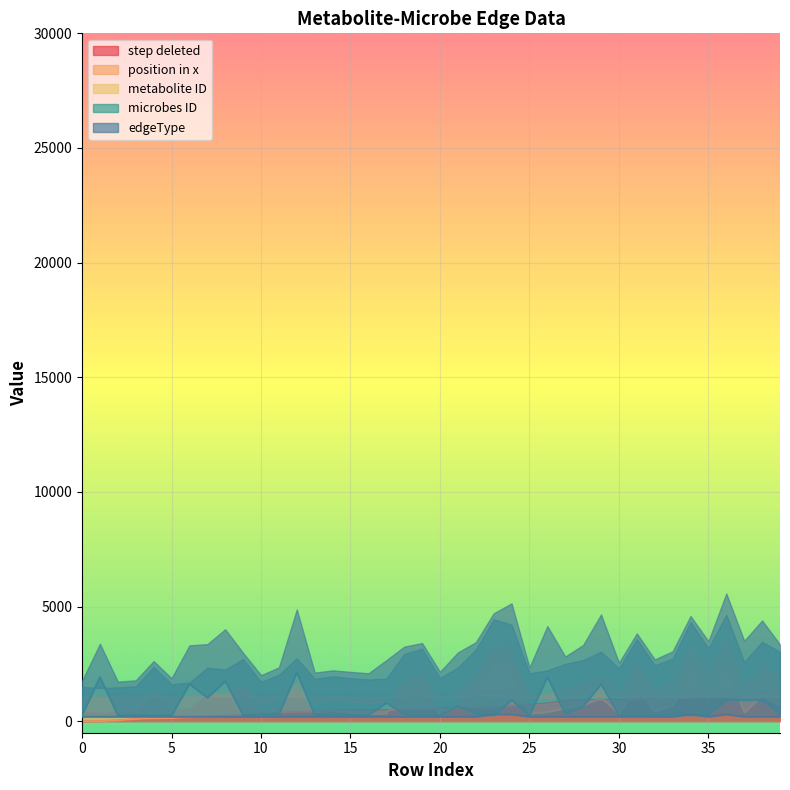

What are all the series names shown in the legend?

step deleted, position in x, metabolite ID, microbes ID, edgeType